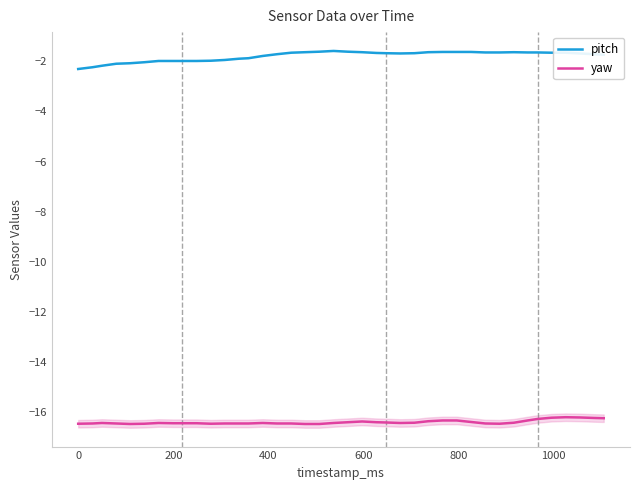

True or false: yaw and pitch cross at least once.

False